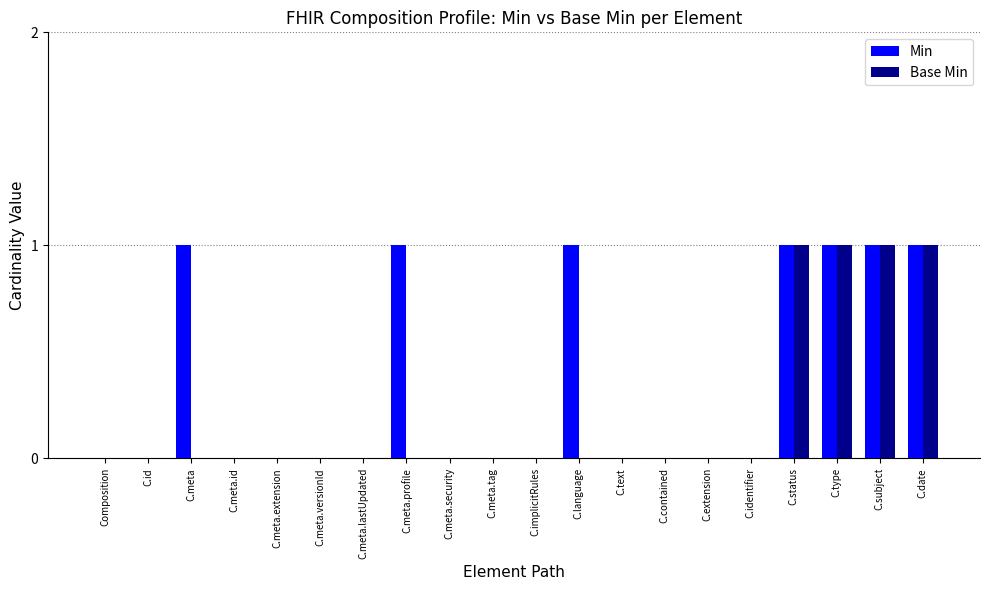

Which series has the largest total across all categories?

Min